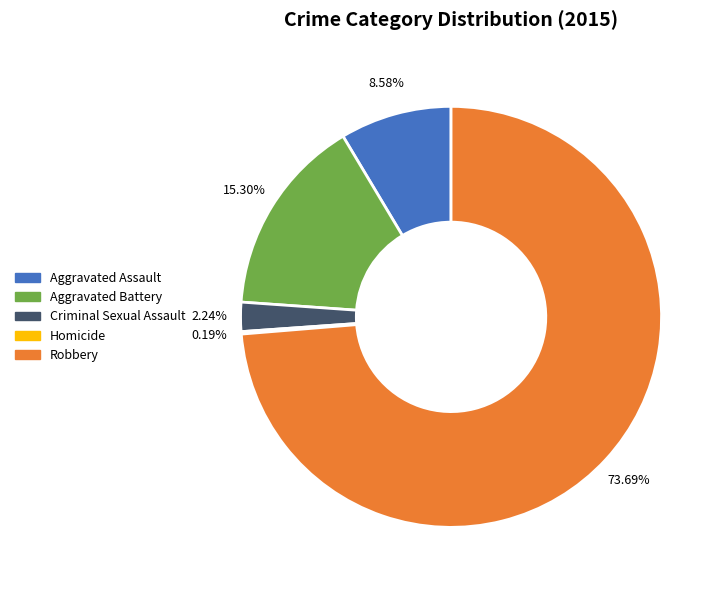

True or false: Robbery accounts for 81% of the total.

False